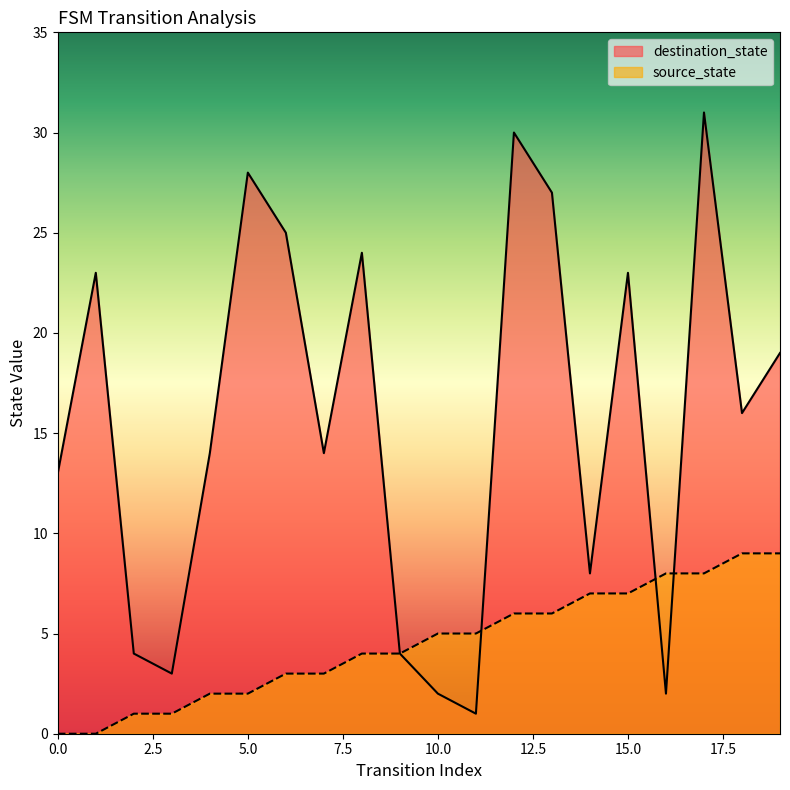

Between which two adjacent categories do destination_state and source_state first intersect?

11 and 12